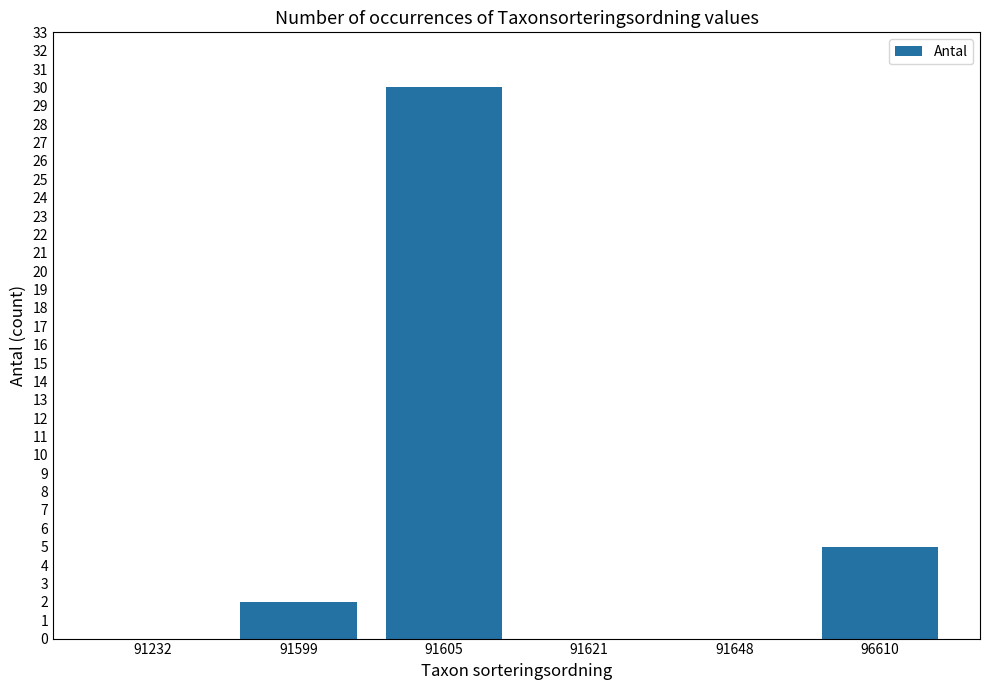

Is it true that the value at 91232 is 18?

False